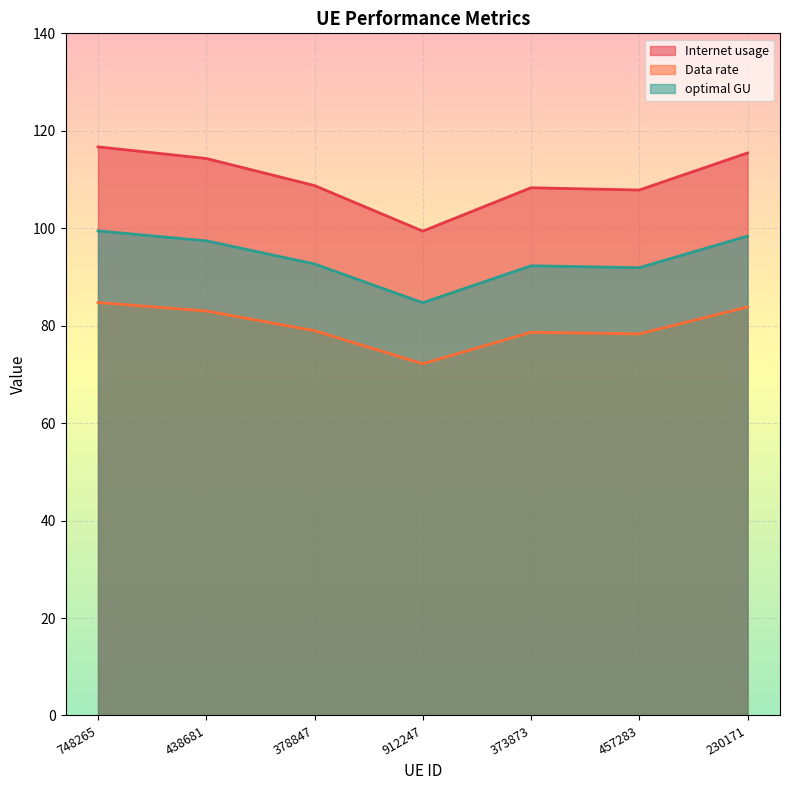

Which series changed the most between 457283 and 230171?

Internet usage